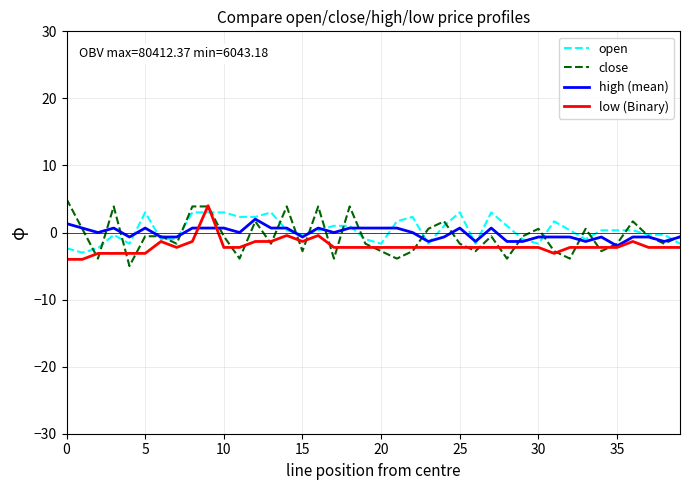

True or false: close has more than 2 interior local peaks.

True